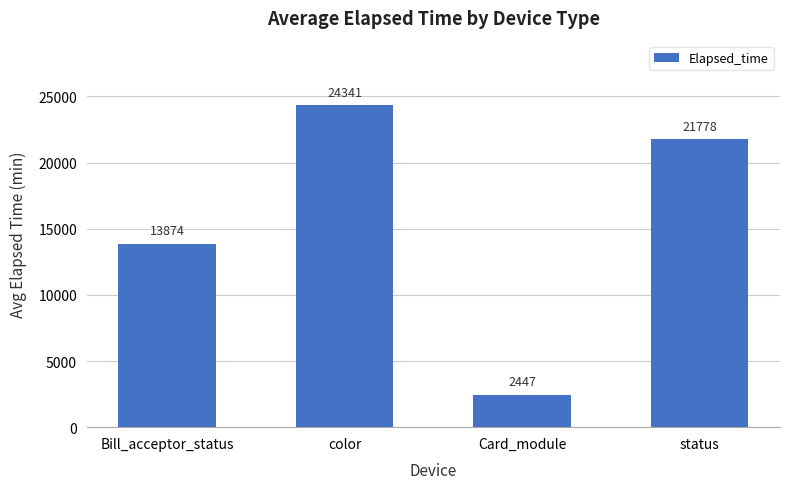

Does the chart contain any negative values?

No